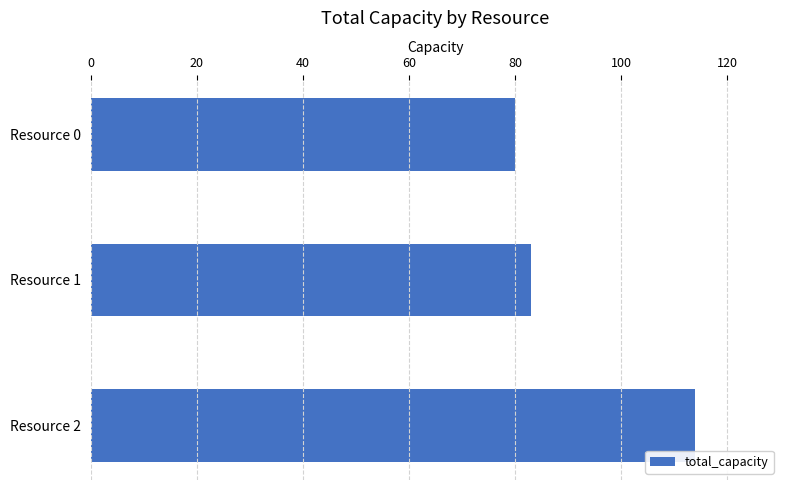

The value at Resource 1 is 83. True or false?

True